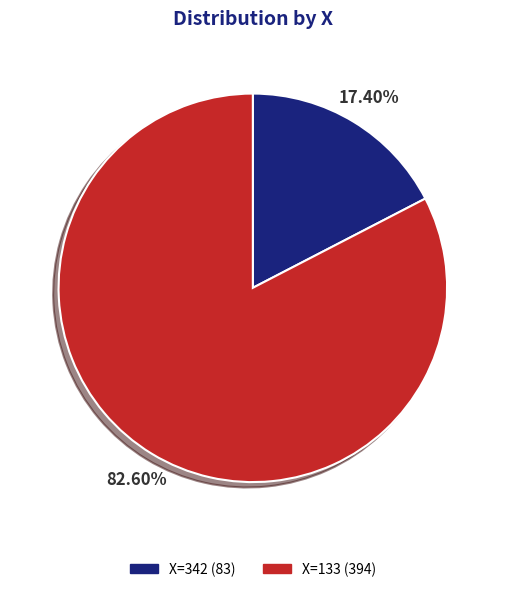

Is there a majority slice in this chart?

Yes